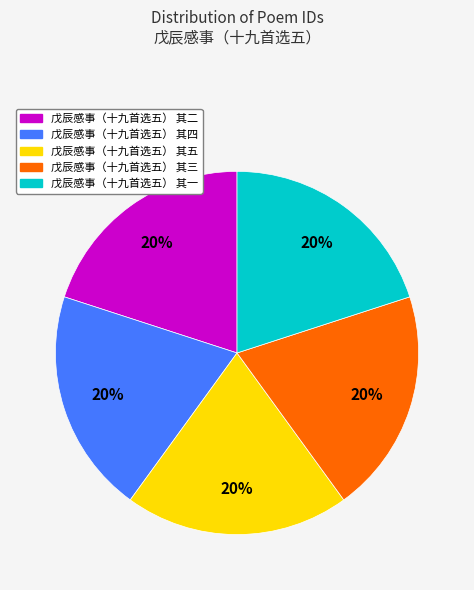

To the nearest percent, what is the average slice percentage?

20%